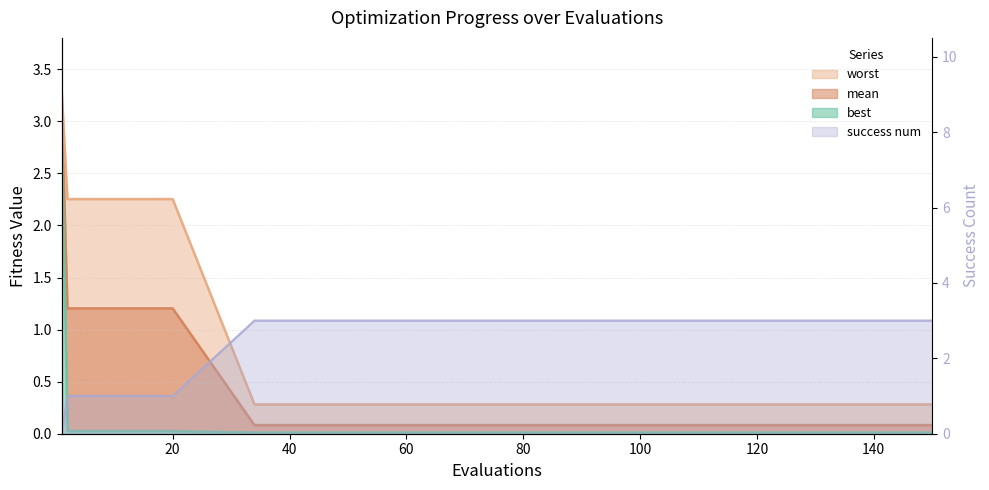

What is the sum of all worst values?

15.1